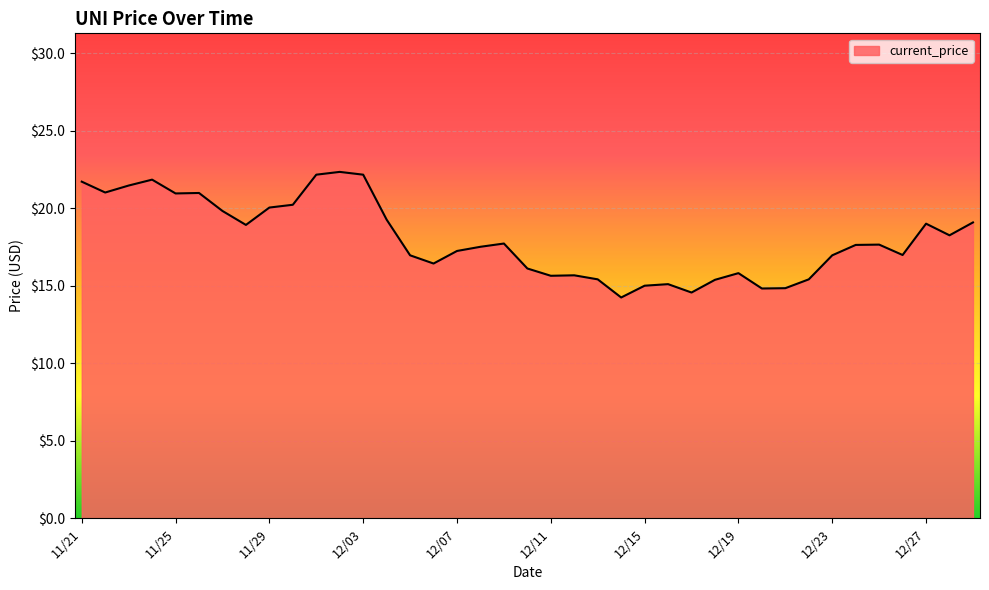

What is the smallest value displayed?

14.2